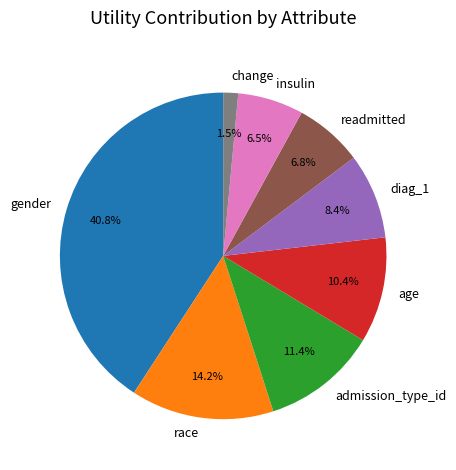

Between insulin and admission_type_id, which is larger?

admission_type_id